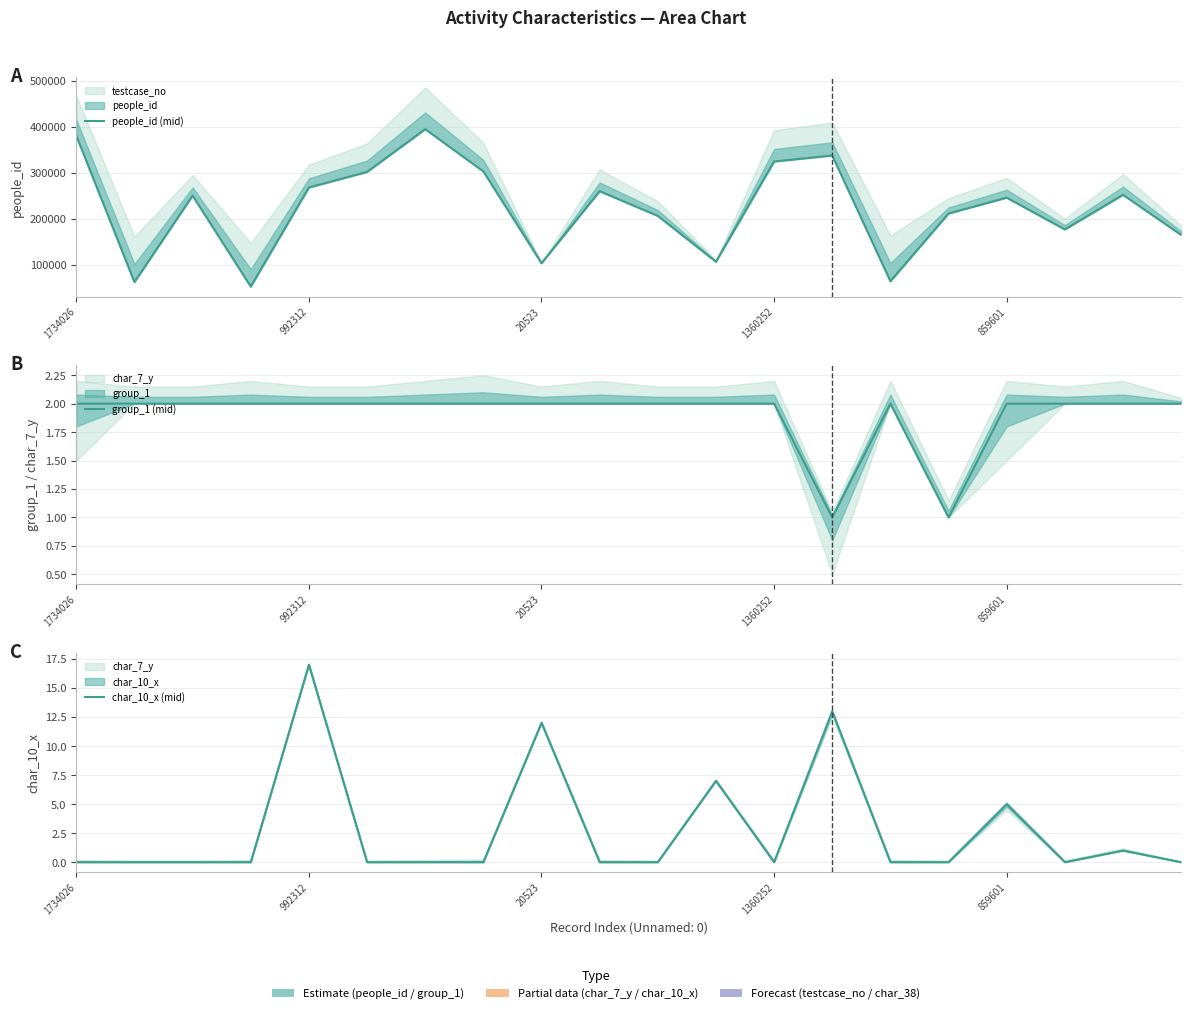

What is the difference between the highest and lowest values at 992312?

267930